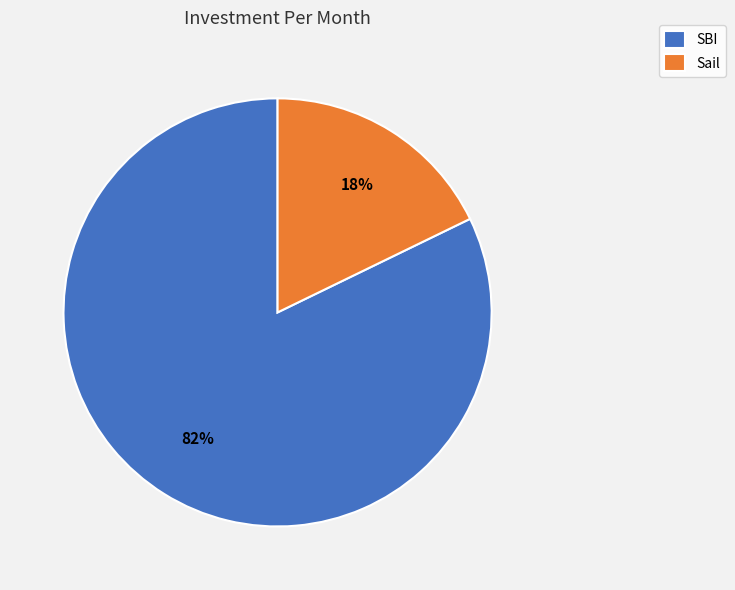

True or false: SBI accounts for 82% of the total.

True